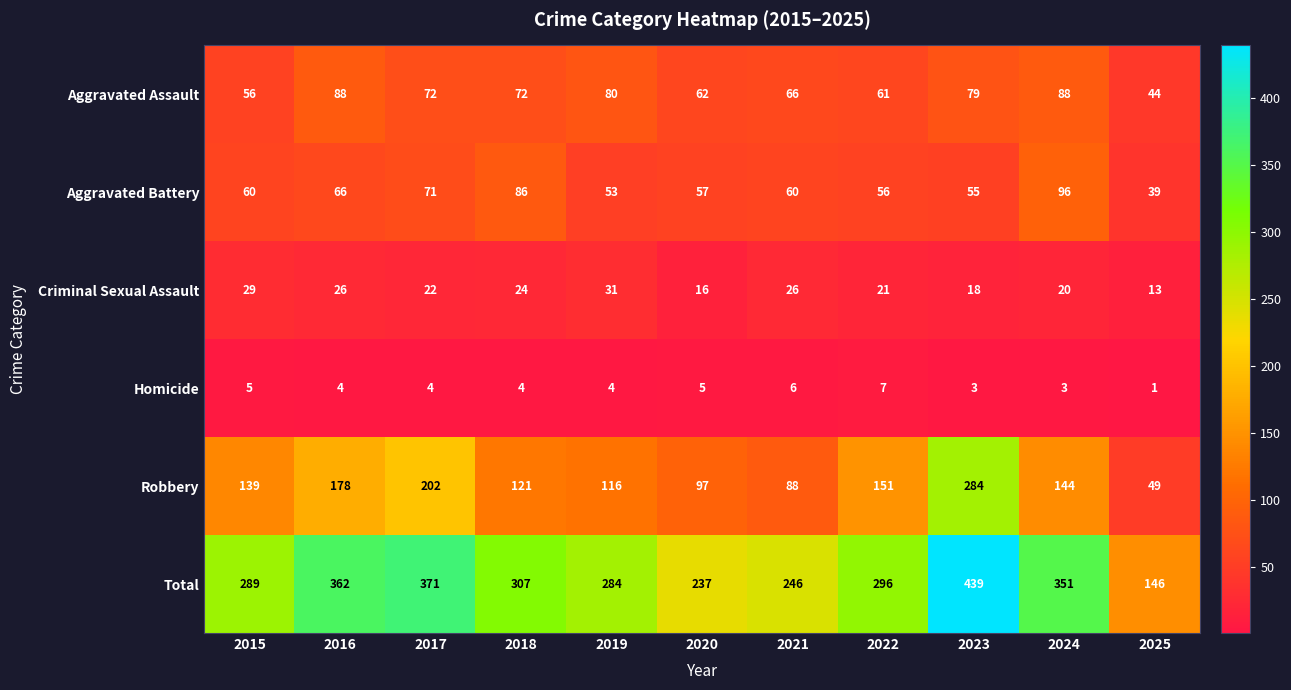

What is the sum of all Criminal Sexual Assault values?

246